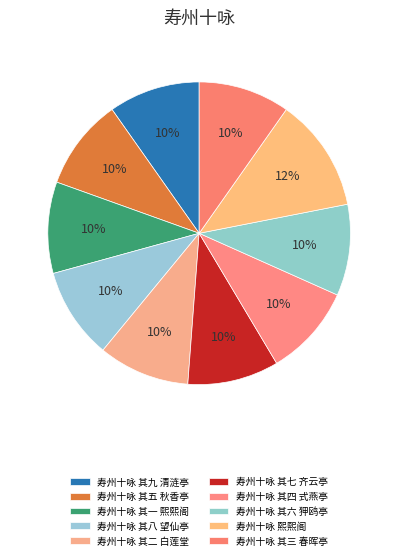

True or false: 寿州十咏 其四 式燕亭 accounts for 10% of the total.

True